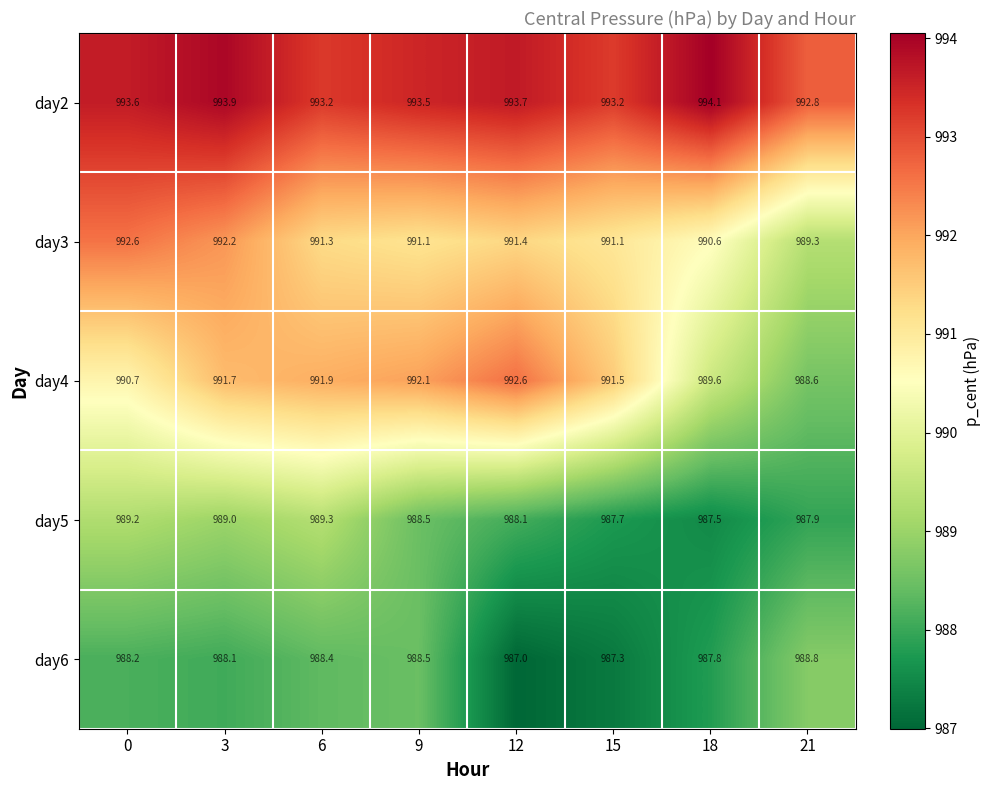

Which series changed the most between 9 and 15?

day6